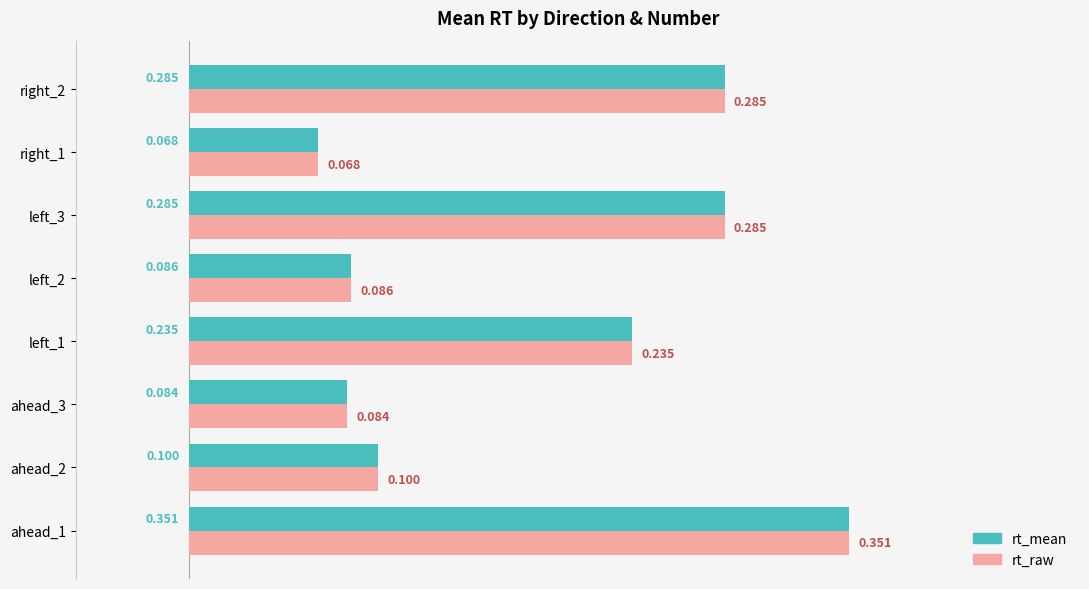

Reading left to right, what are all the values shown in this chart?

rt_mean: 0.4	0.1	0.1	0.2	0.1	0.3	0.1	0.3
rt_raw: 0.4	0.1	0.1	0.2	0.1	0.3	0.1	0.3